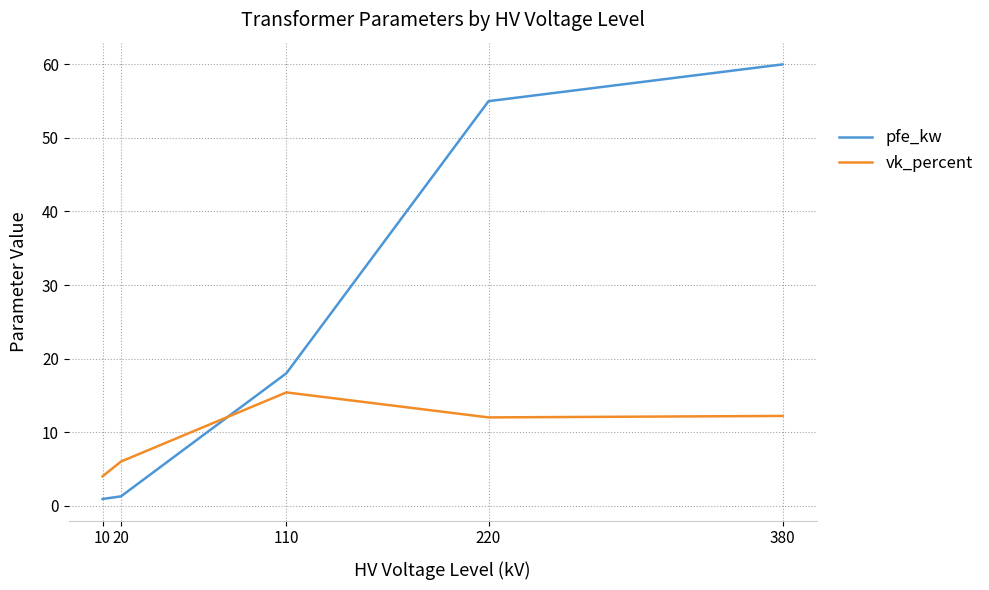

Which series changed the most between 10 and 380?

pfe_kw